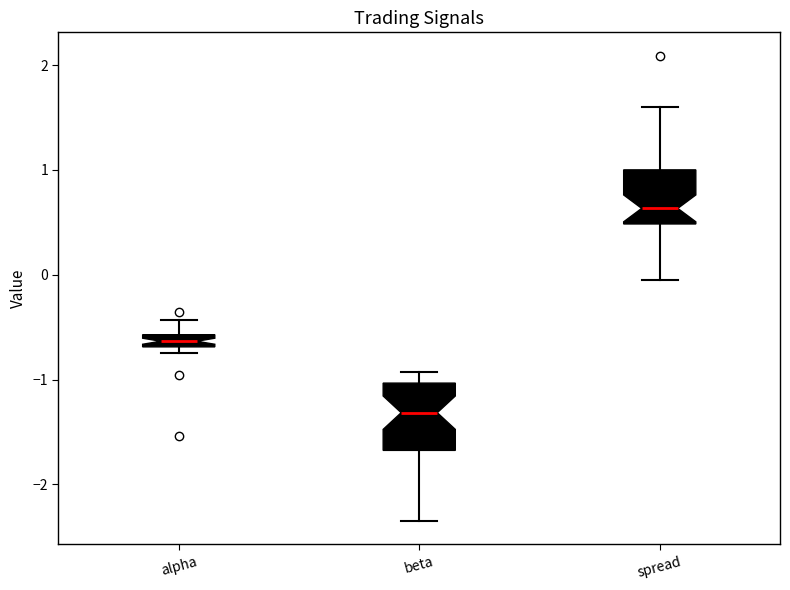

Comparing the boxes themselves (not the whiskers), which one is the tallest?

beta